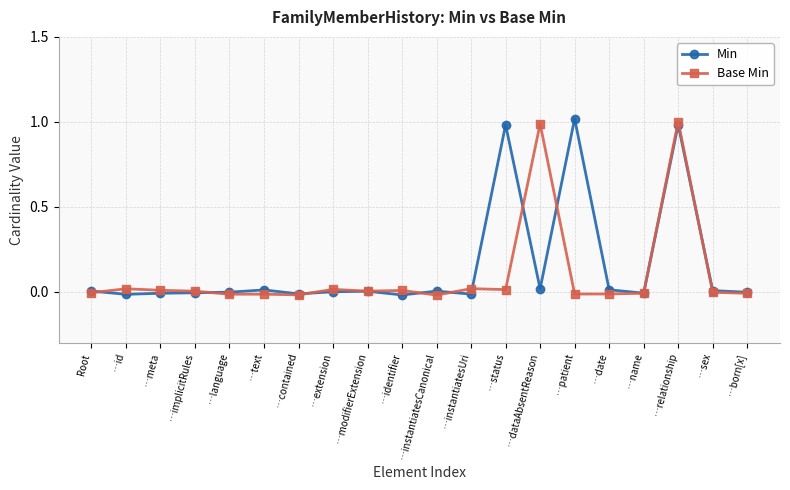

Is it true that Min equals -0.0 at …meta?

True